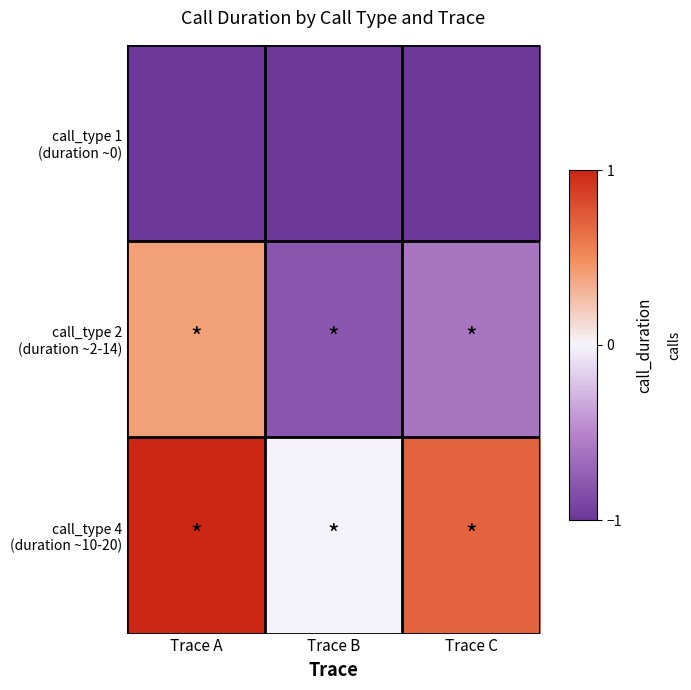

Which series changed the most between Trace A and Trace B?

call_type 2 (duration ~2-14)